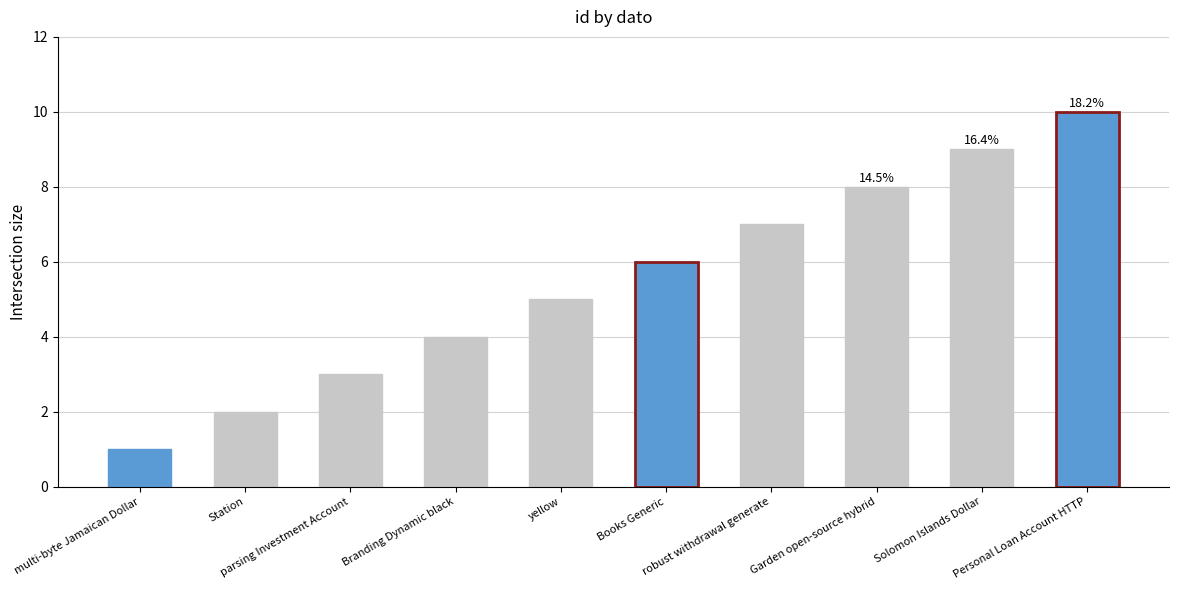

What is the difference between the values at multi-byte Jamaican Dollar and Station?

1